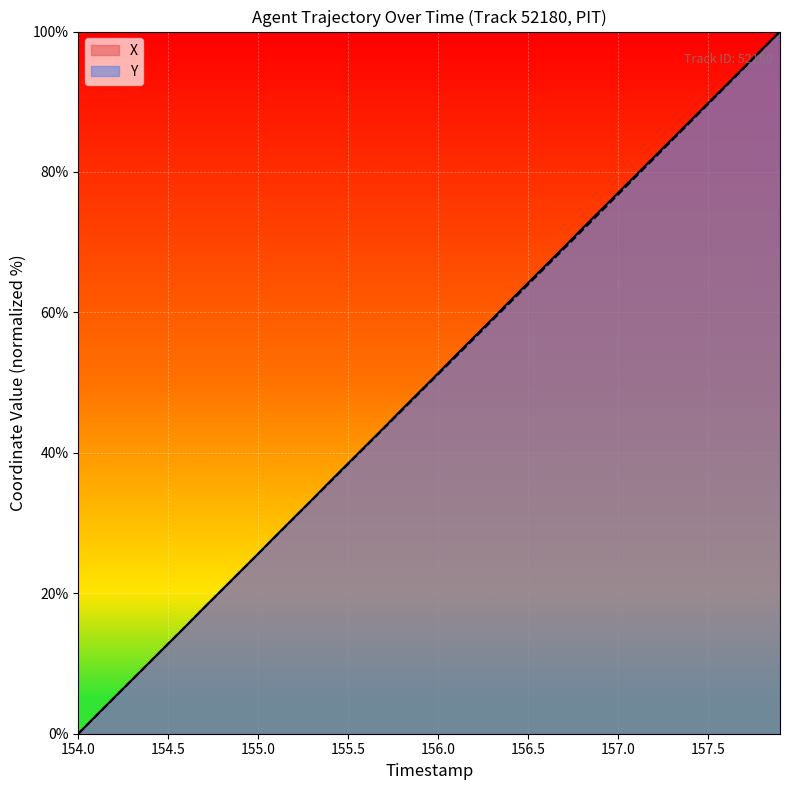

How many data points in X are less than 51?

20